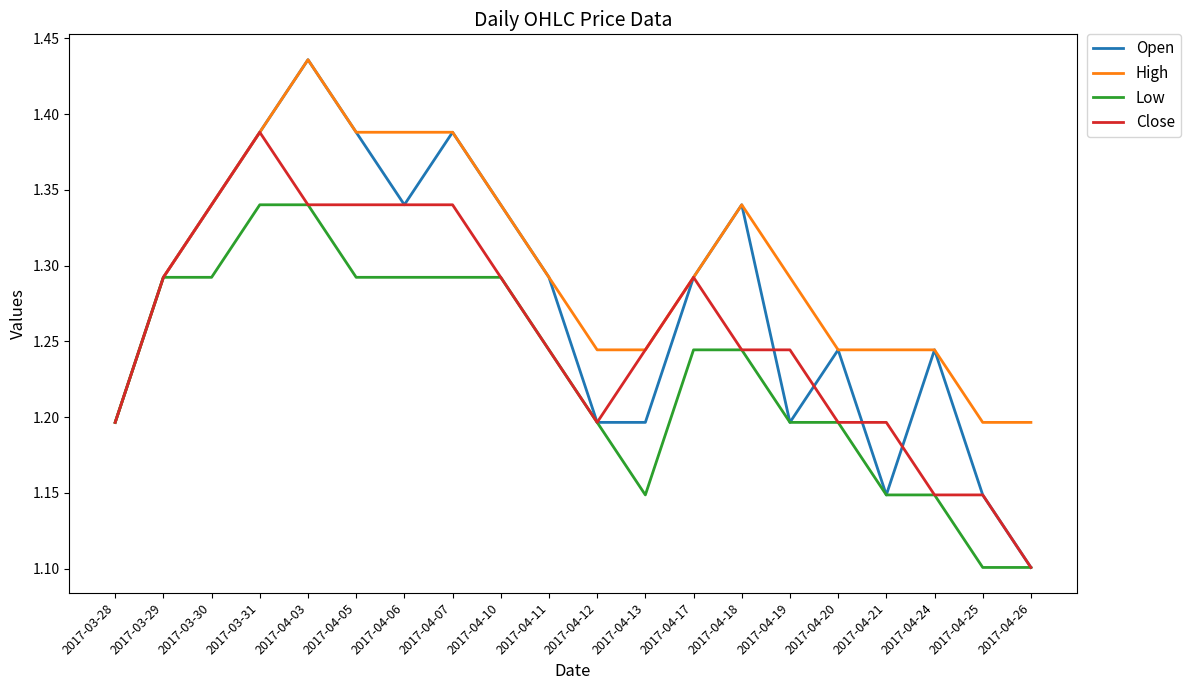

At which label does Close reach its peak?

2017-03-31